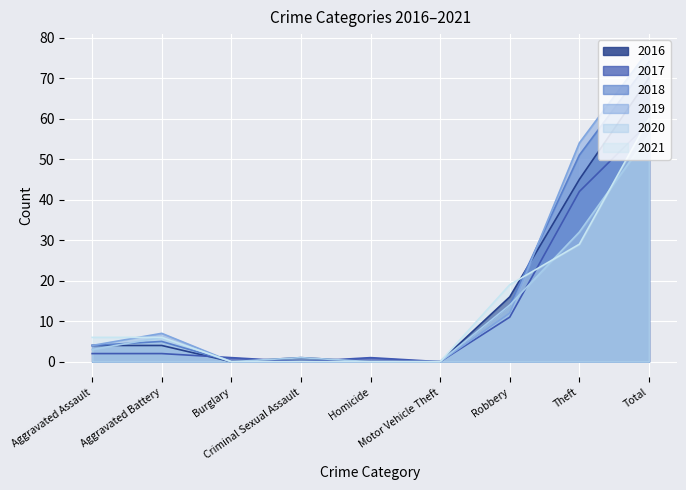

Rank the series by their maximum value, from highest to lowest.

2019, 2018, 2016, 2021, 2017, 2020